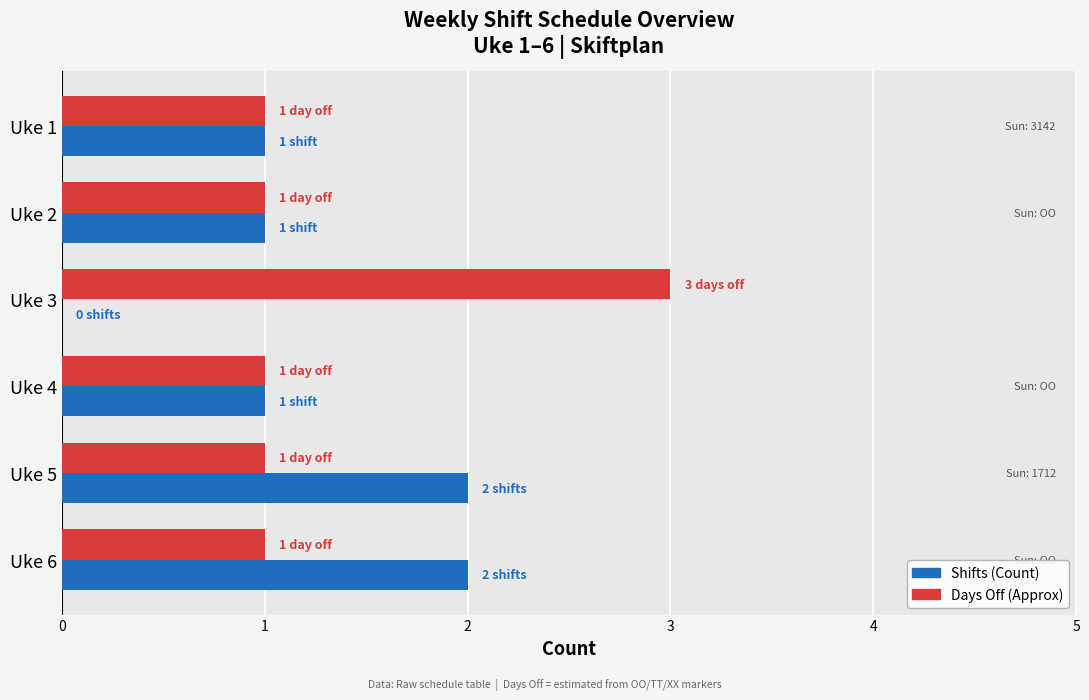

What is the sum of all Days Off (Approx) values?

8